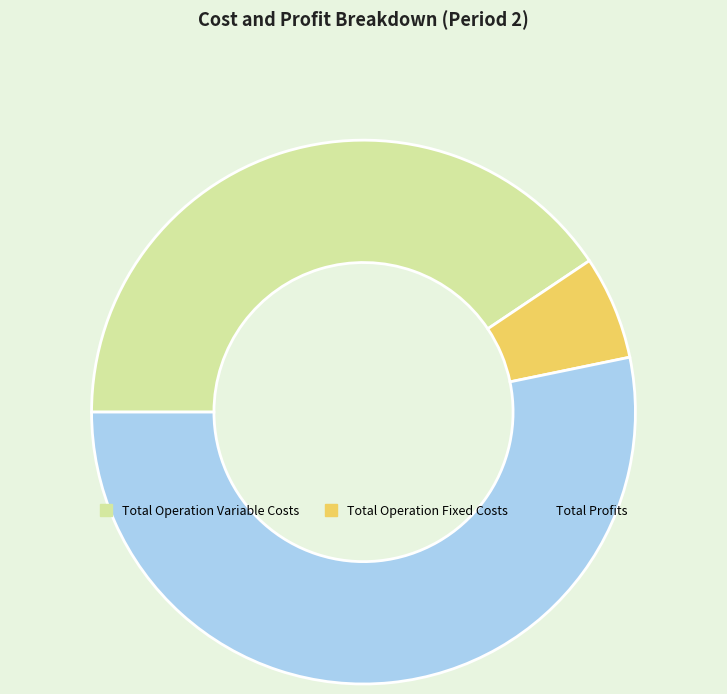

Which has a higher value, Total Profits or Total Operation Fixed Costs?

Total Profits